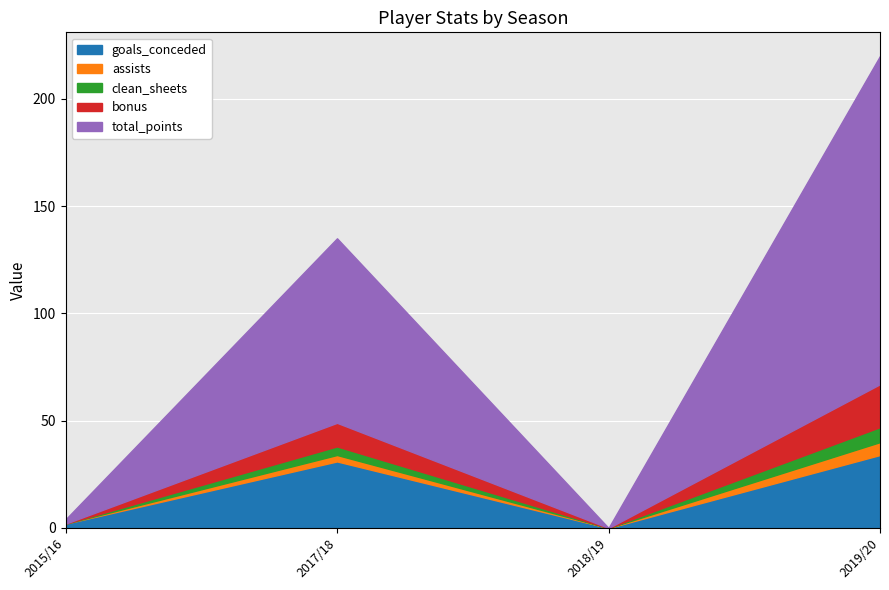

How many data points does each series have?

4